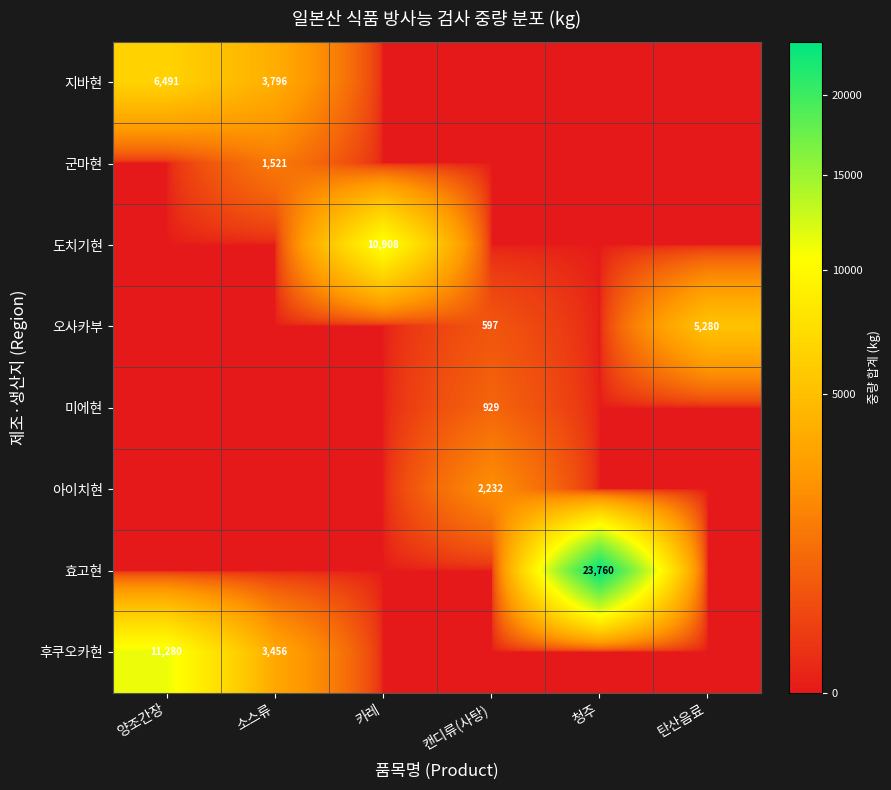

At which category is the sum across all series the highest?

청주